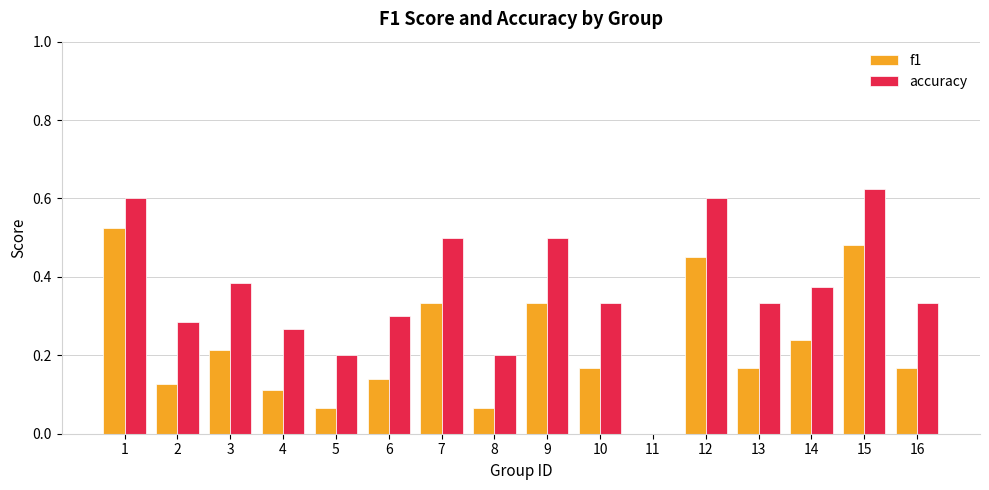

Count the number of categories in the chart.

16